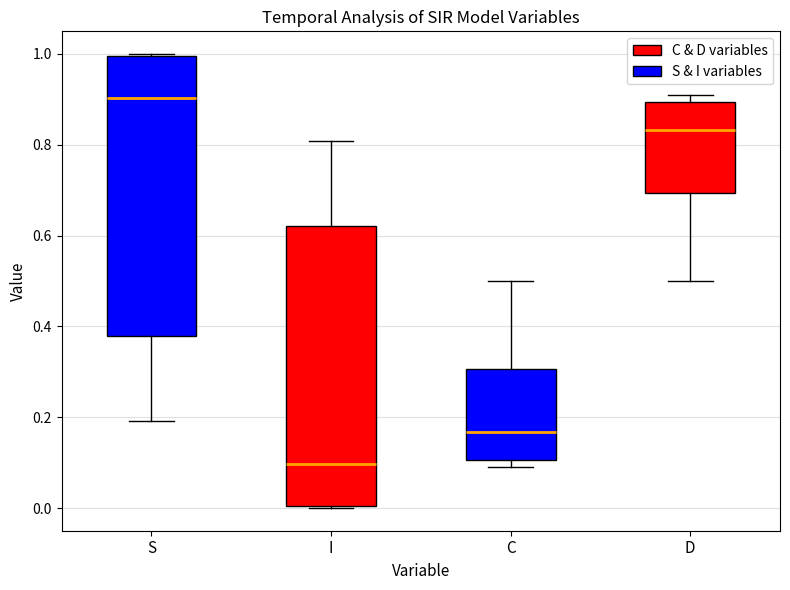

Which box's median line is the lowest?

I